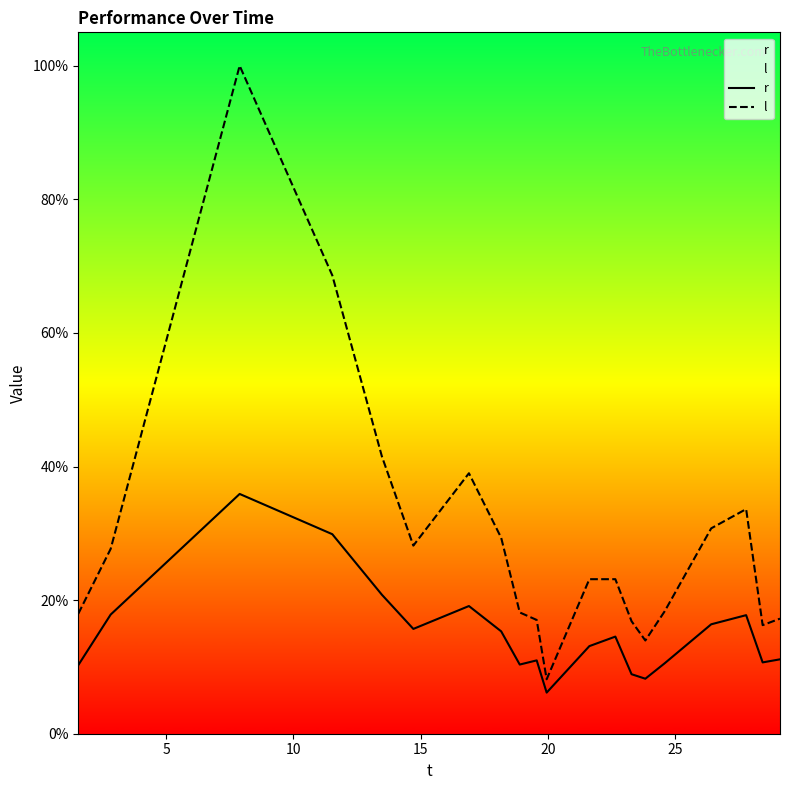

Does the chart display data point markers on the line(s)?

No